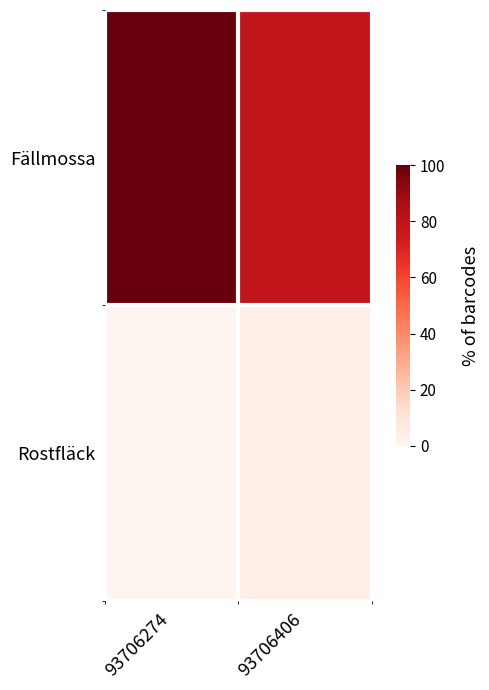

Reading right to left, what are all the values shown in this chart?

Fällmossa: 93706406=78.3	93706274=100.0
Rostfläck: 93706406=4.2	93706274=0.0